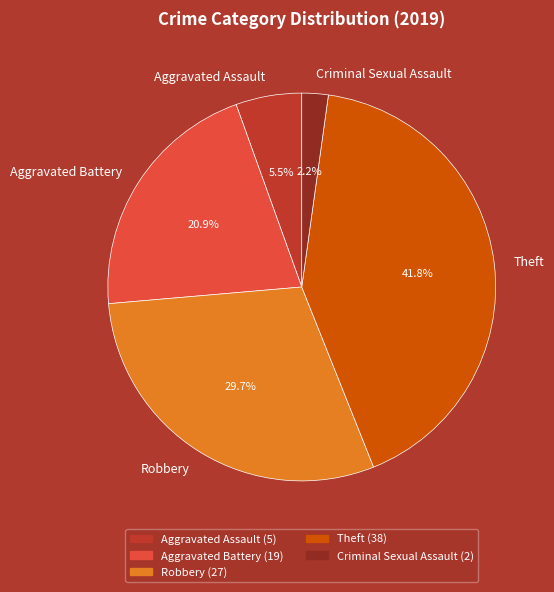

Does Aggravated Assault account for over 50% of the chart?

No